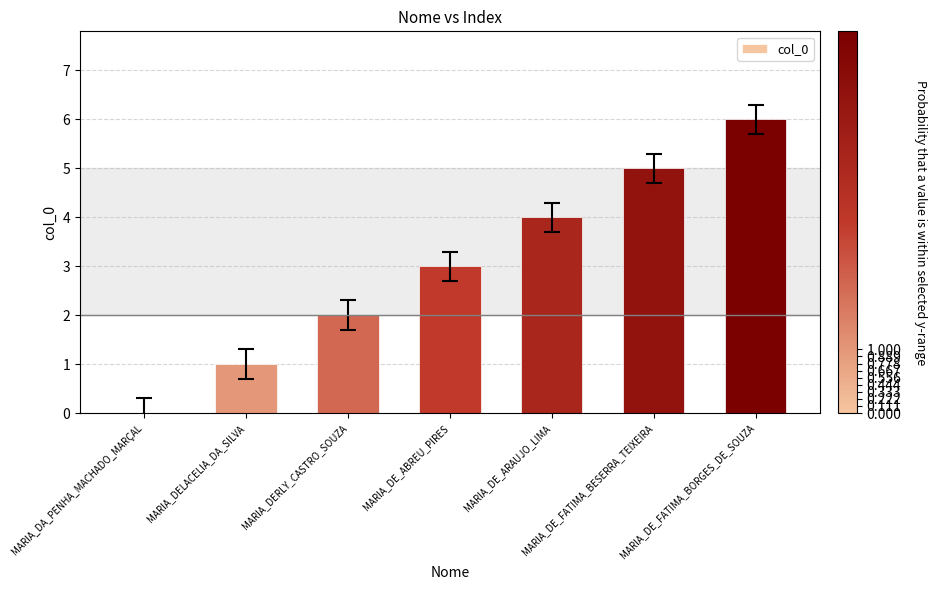

What is the approximate value at MARIA_DE_ARAUJO_LIMA?

4